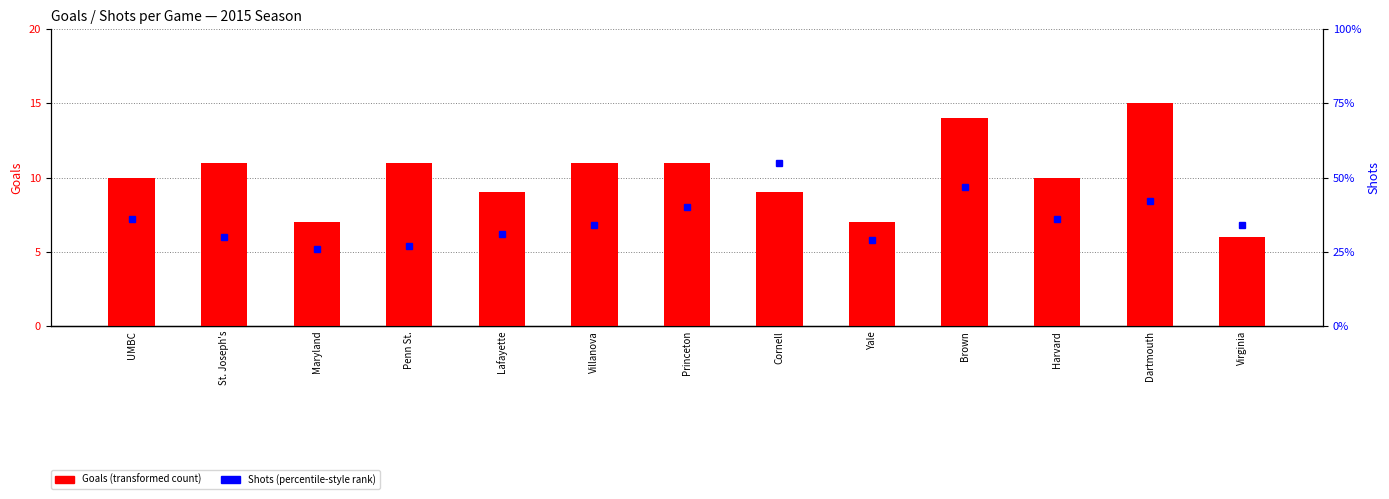

Is it true that Goals equals 5 at Penn St.?

False